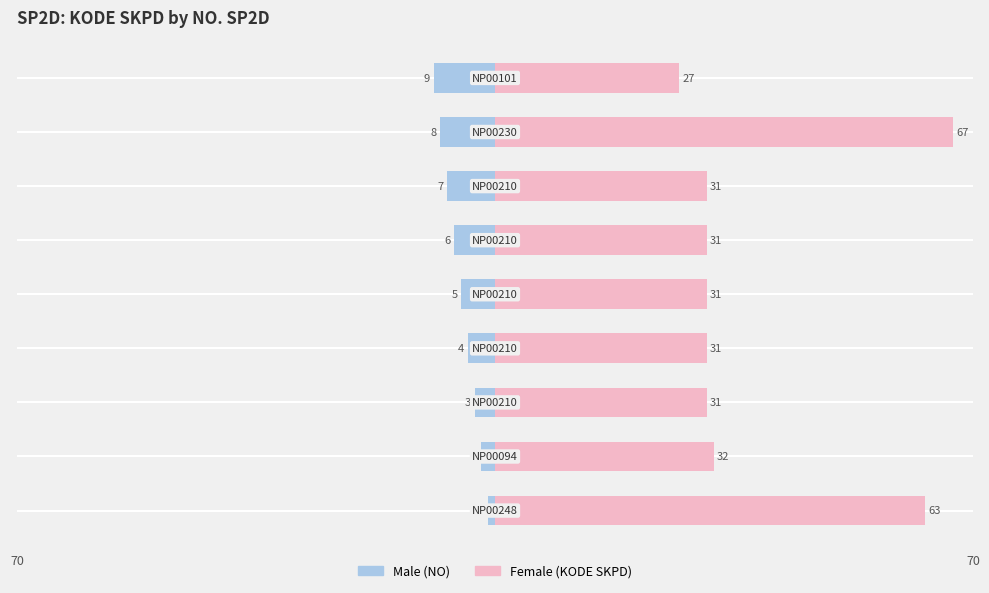

The Male series shows -4 at −40. True or false?

False